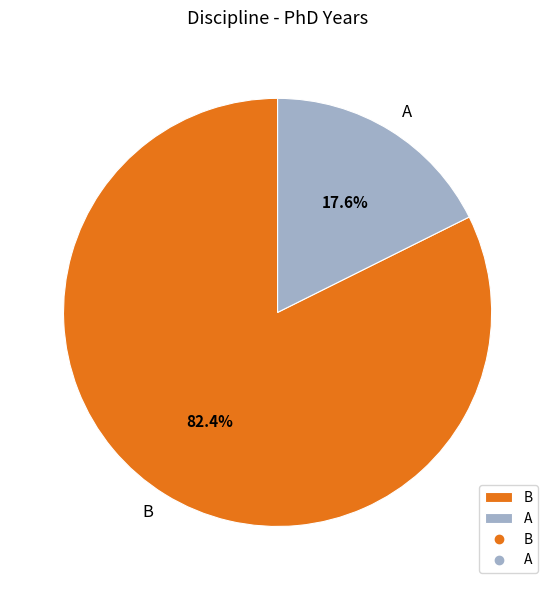

To the nearest percent, what is the average slice percentage?

50%